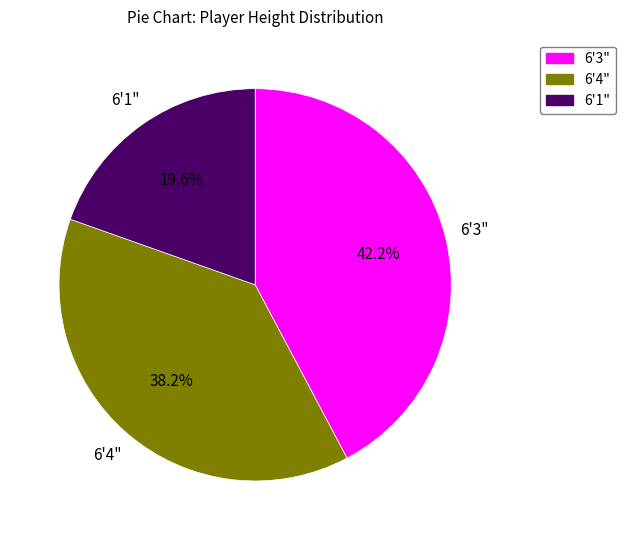

Does any single category account for the majority?

No